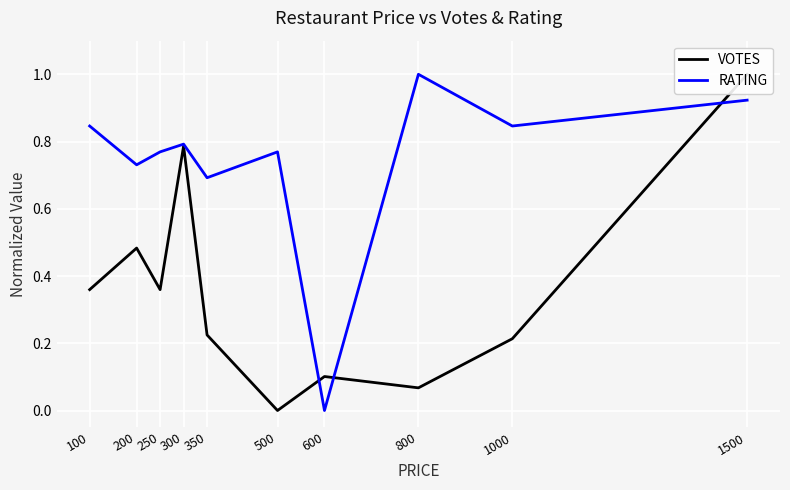

At which label does VOTES reach its minimum?

500